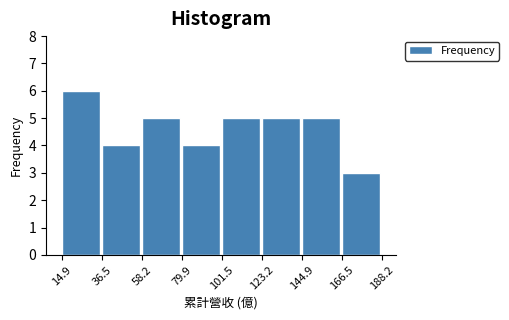

Over which range of the x-axis is the bar tallest?

14.9 to 36.5